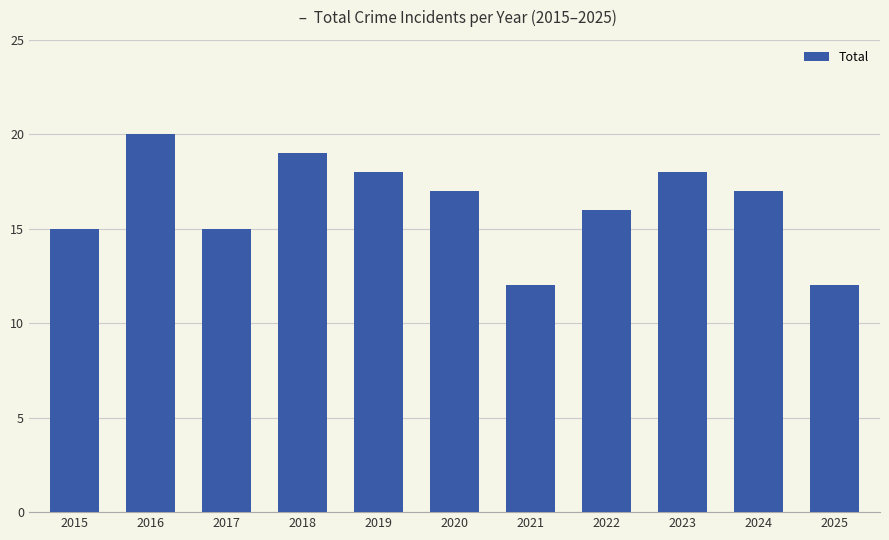

What is the difference between the maximum and minimum values?

8